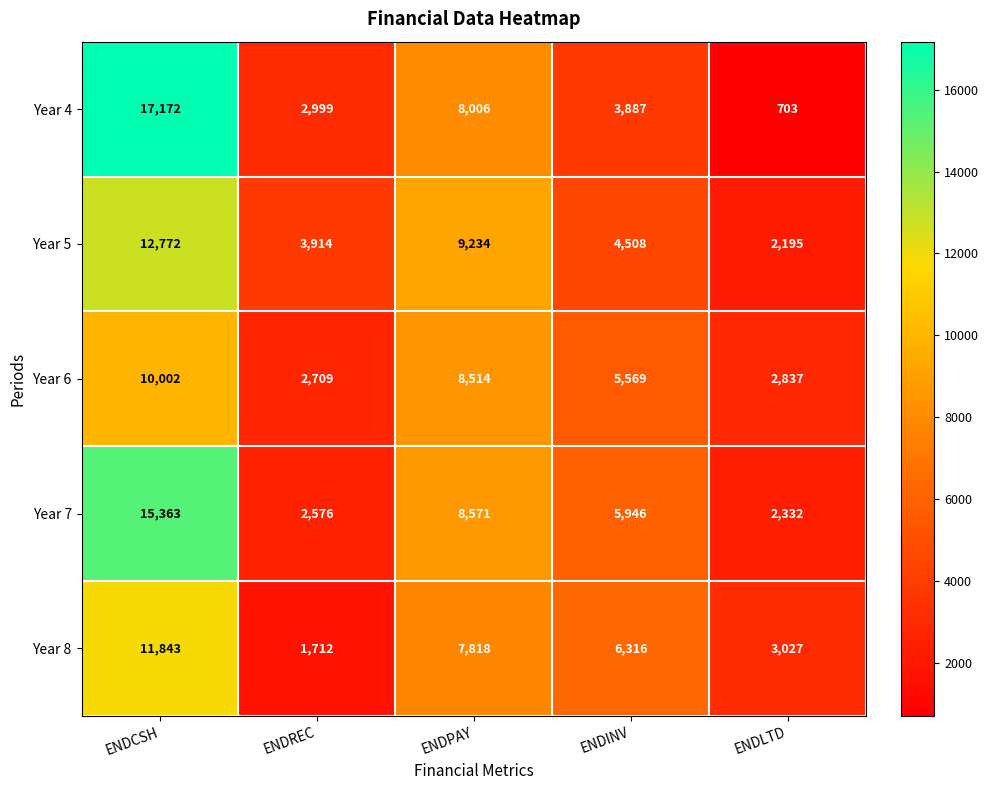

What is the difference between the Year 8 values at ENDCSH and ENDPAY?

4025